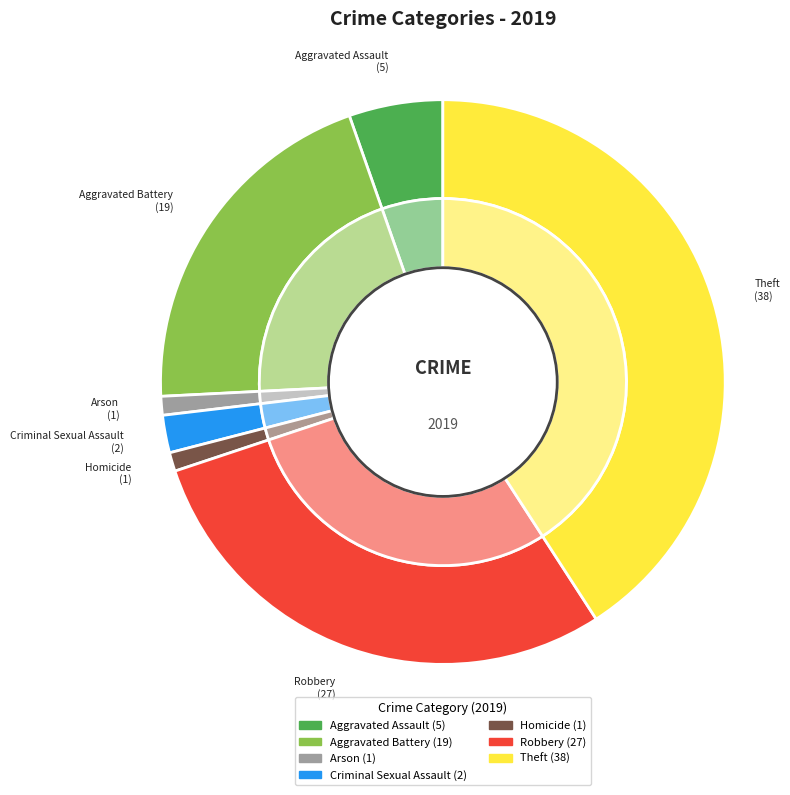

Is there any slice that represents more than half of the pie?

No